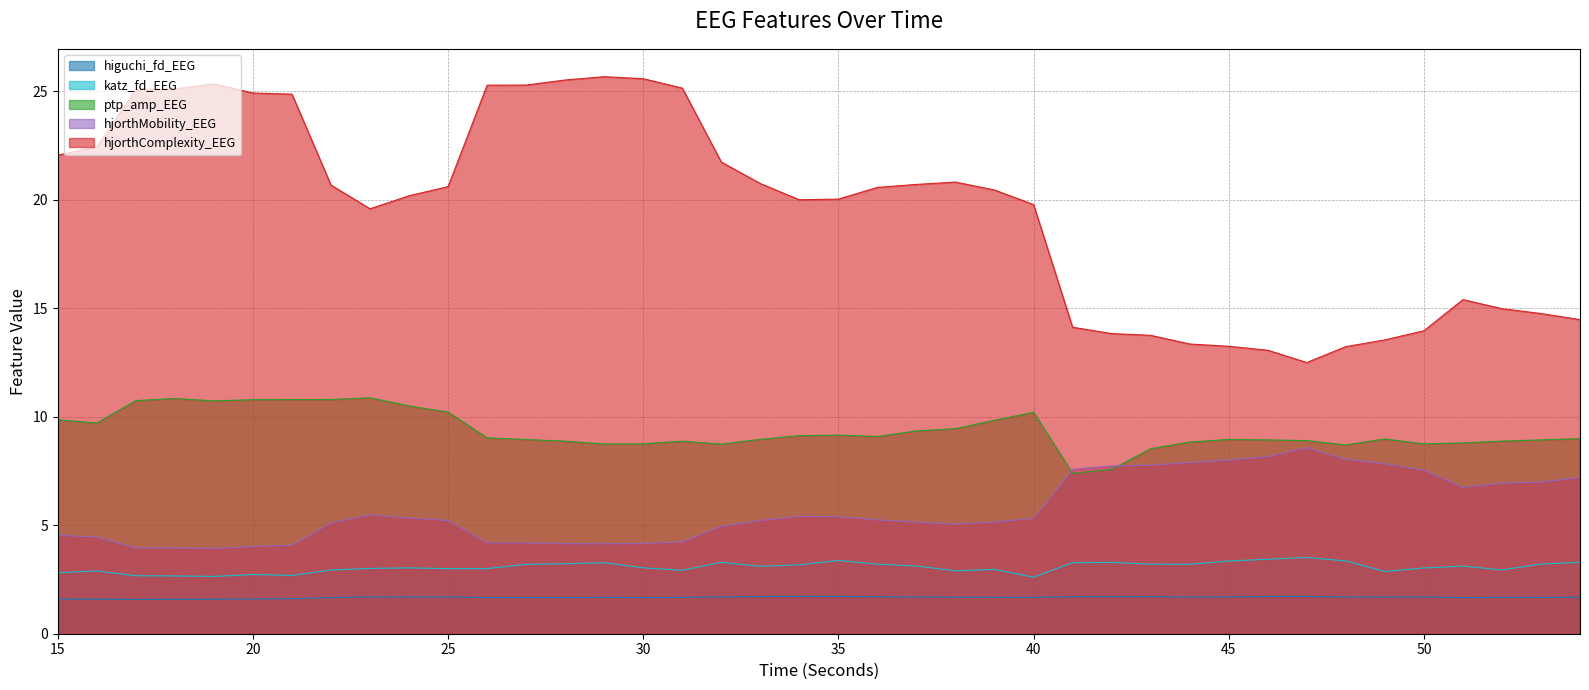

What is the approximate value of hjorthComplexity_EEG at 31?

25.1